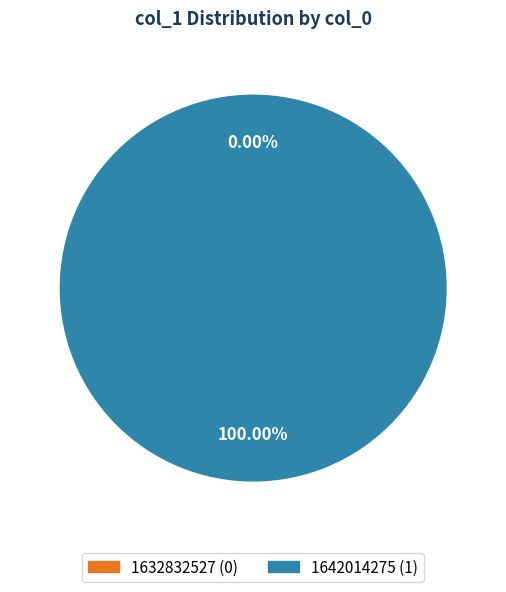

Count the number of slices in the pie.

2